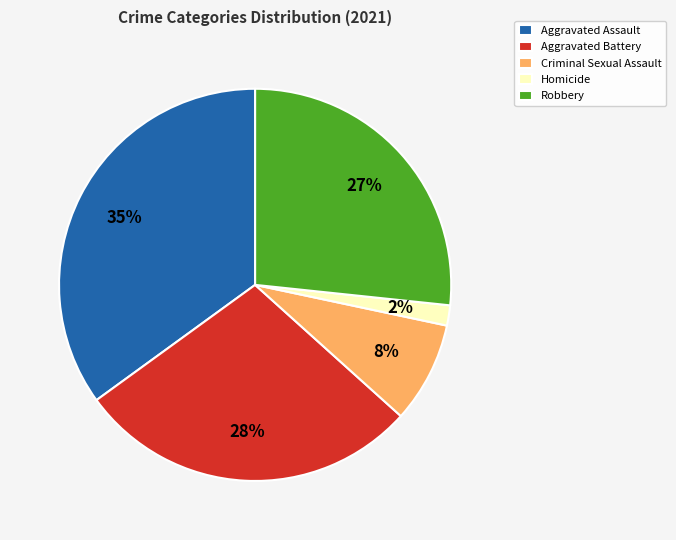

To the nearest percent, what is the combined percentage of Homicide and Aggravated Assault?

37%